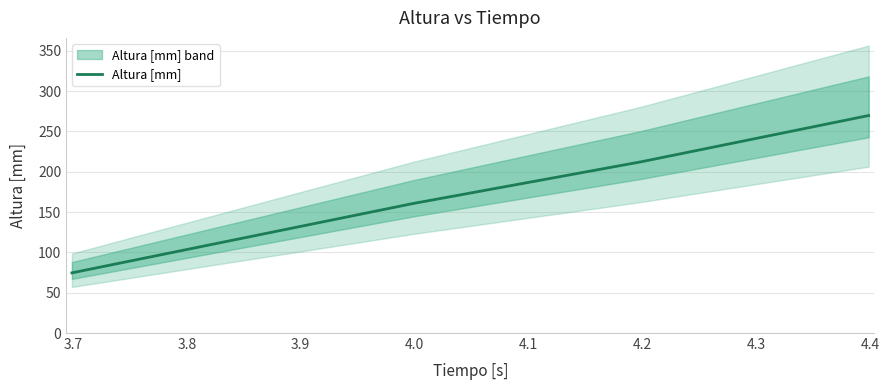

What is the highest value of the Altura [mm] series?

269.8